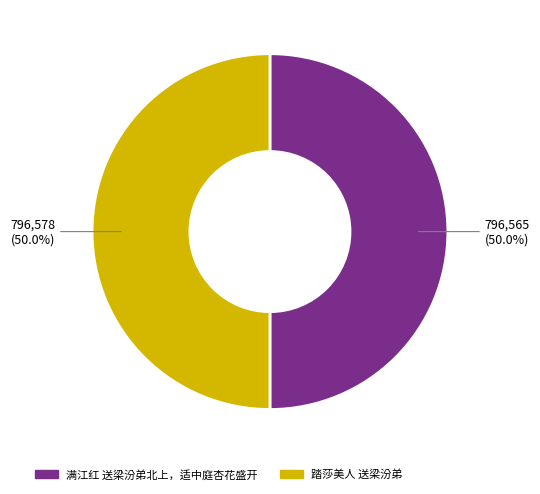

To the nearest percent, what is the average slice percentage?

50%